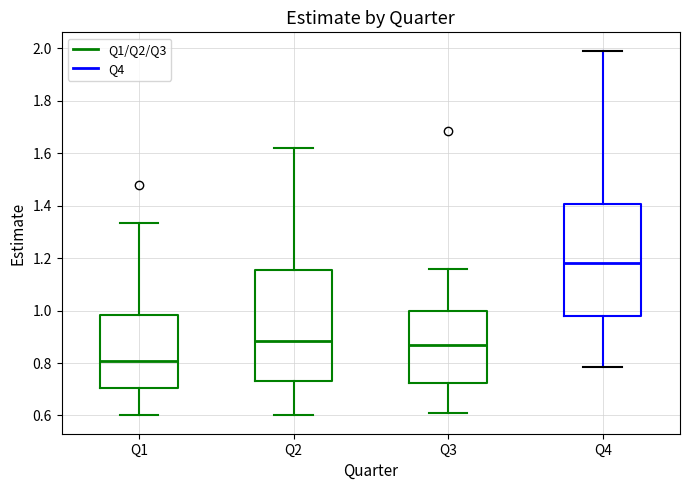

Where is the upper edge of the box for Q4 on the y-axis? The values are not printed on the chart, so give them approximately, as read against the axis.

1.40